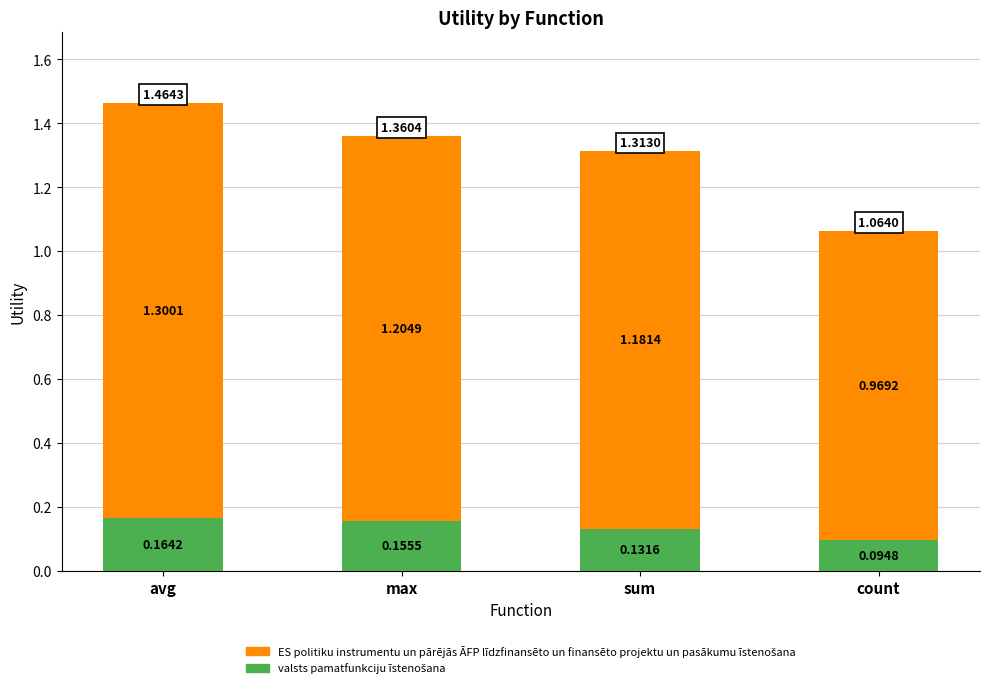

At which category is the sum across all series the highest?

avg